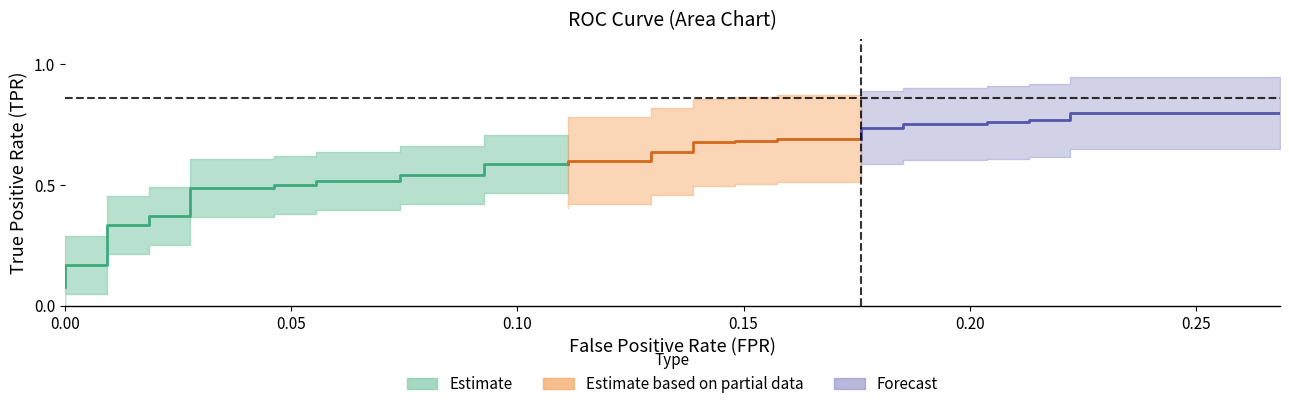

What is the total value across all series at 14?

1.4